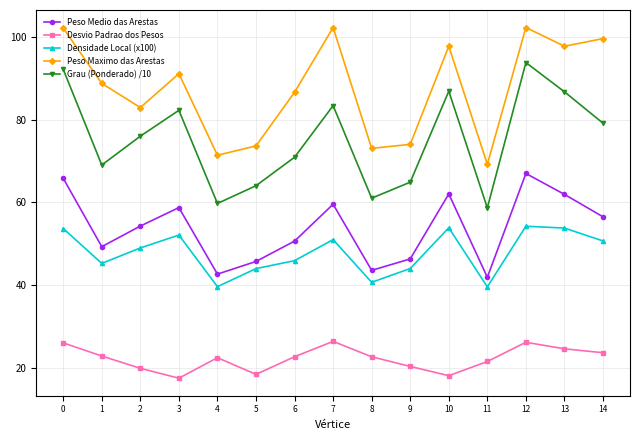

What is the sum of all Peso Medio das Arestas values?

806.2